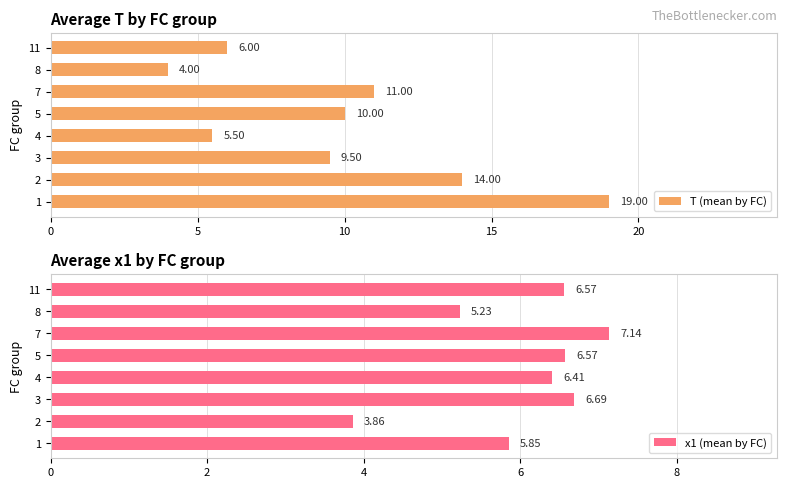

Is it true that T (mean by FC) equals 9.3 at 4?

False